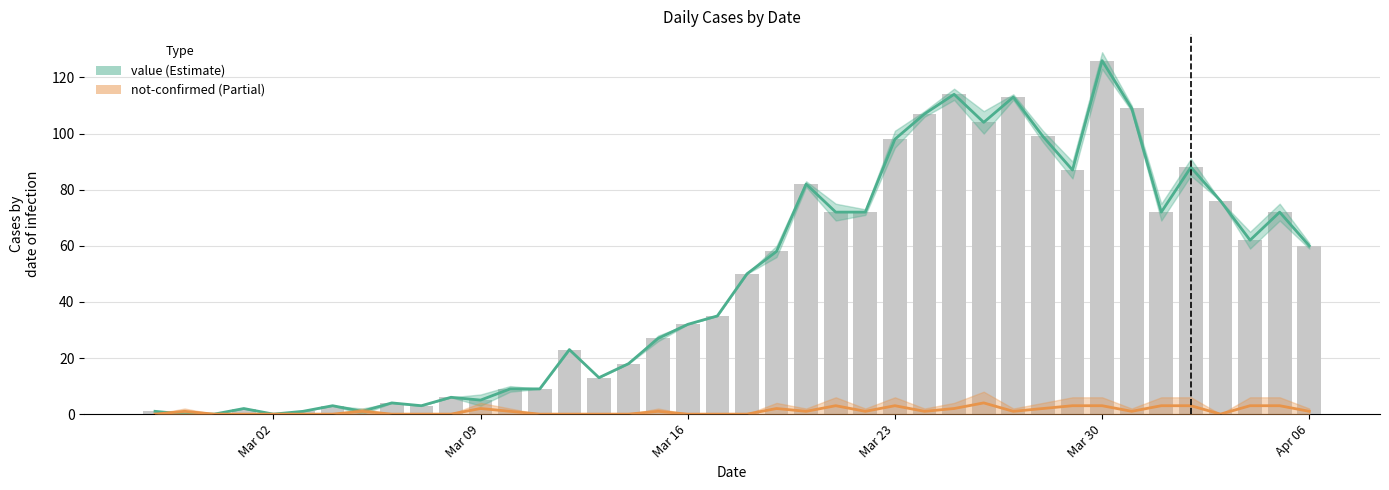

Reading left to right, extract all data points from this chart.

value: 1	0	0	2	0	1	3	1	4	3	6	5	9	9	23	13	18	27	32	35	50	58	82	72	72	98	107	114	104	113	99	87	126	109	72	88	76	62	72	60
not-confirmed: 0	1	0	0	0	0	0	1	0	0	0	2	1	0	0	0	0	1	0	0	0	2	1	3	1	3	1	2	4	1	2	3	3	1	3	3	0	3	3	1